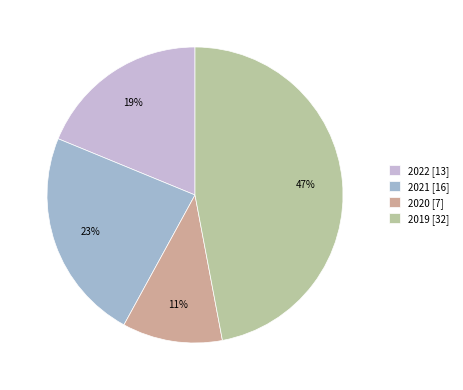

Is 2021 the majority of the pie?

No